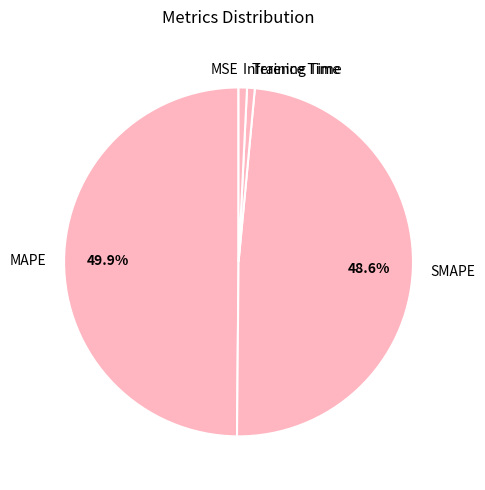

To the nearest percent, what is the difference between the largest and smallest slice percentages?

50%